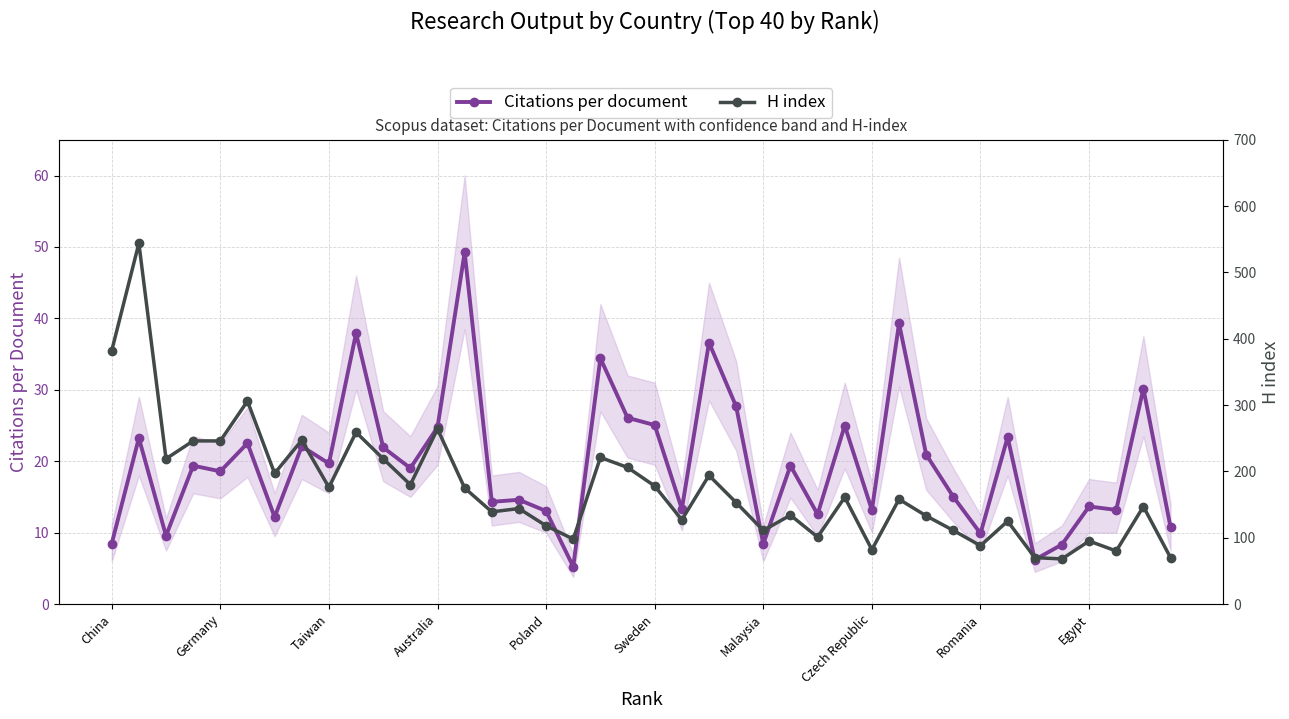

The Citations per document series shows 8.4 at Malaysia. True or false?

True